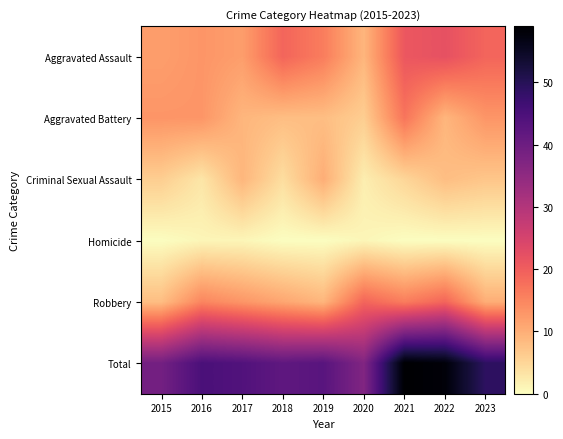

Which has a higher value, 2023 or 2020?

2023